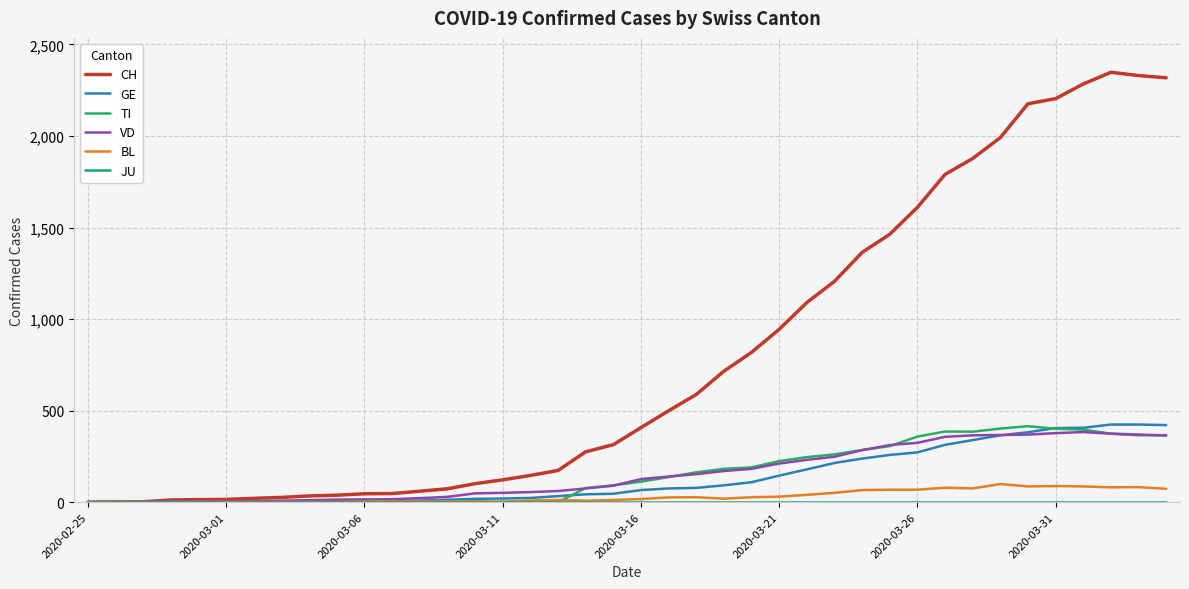

Which series has the largest total across all categories?

CH